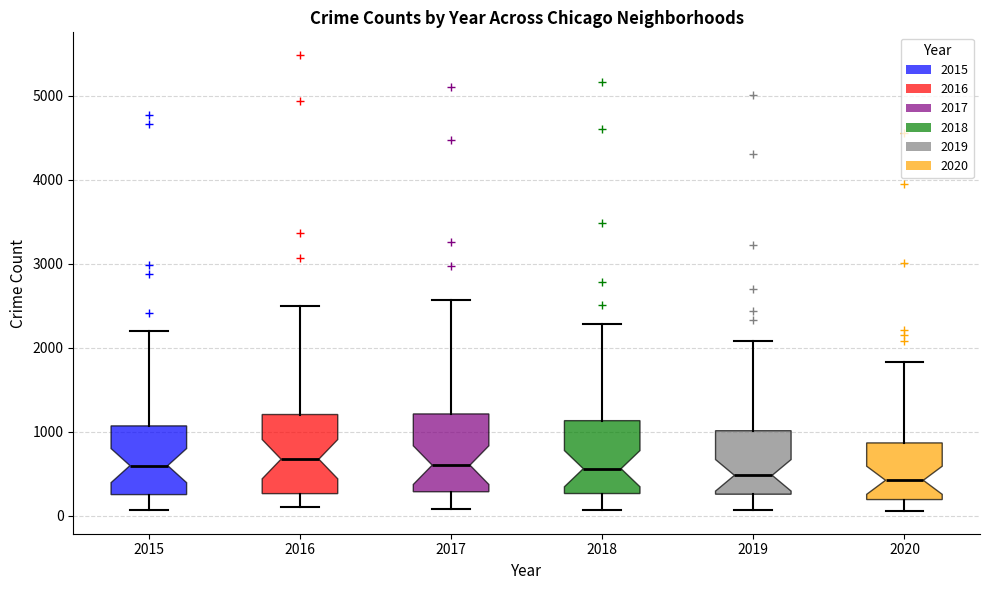

Where does the lower whisker of the box at x = 2020 end on the y-axis? The values are not printed on the chart, so give them approximately, as read against the axis.

100